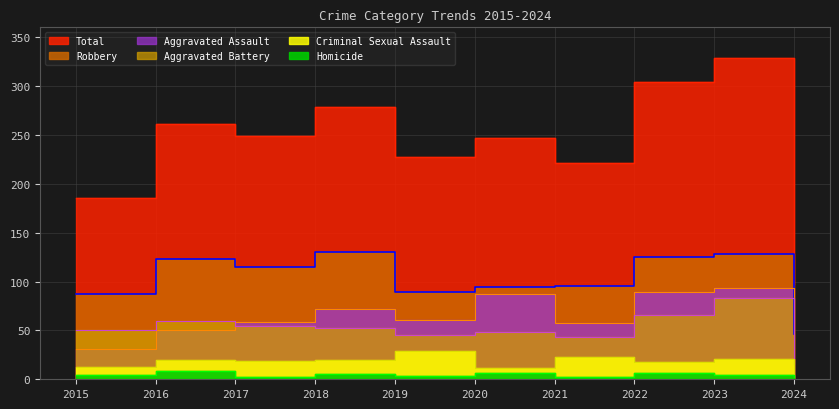

How many data points in Aggravated Battery are above 52?

4